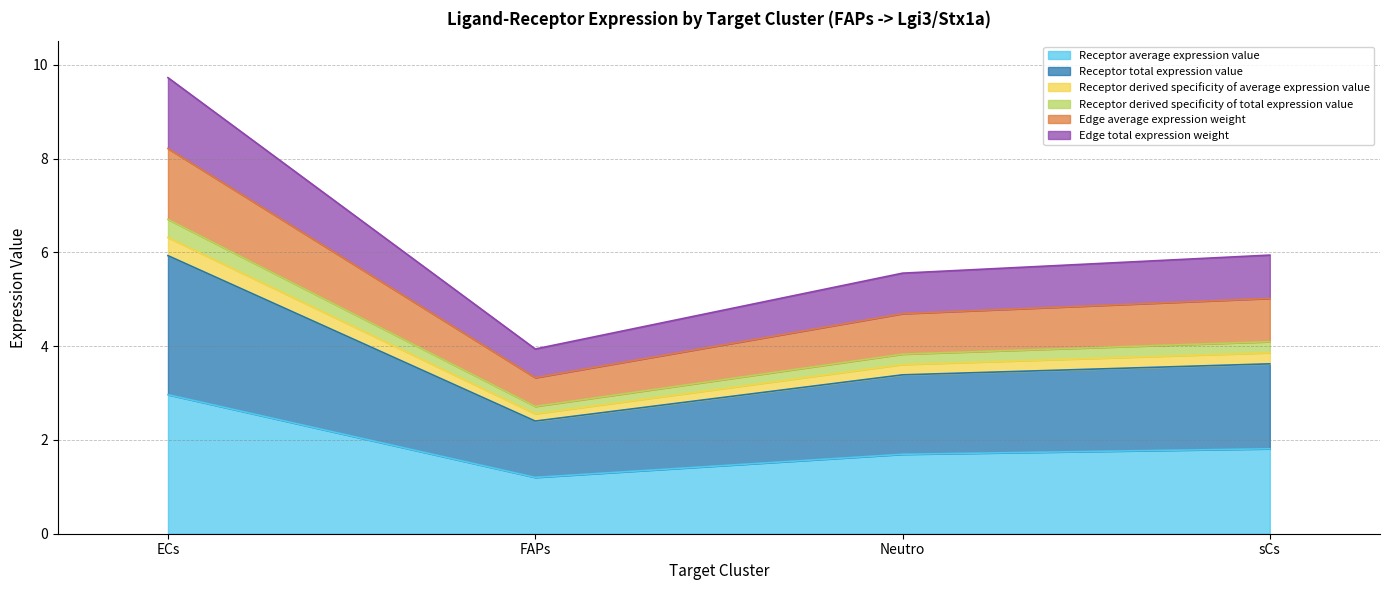

Is it true that Receptor derived specificity of average expression value equals 8.8 at ECs?

False